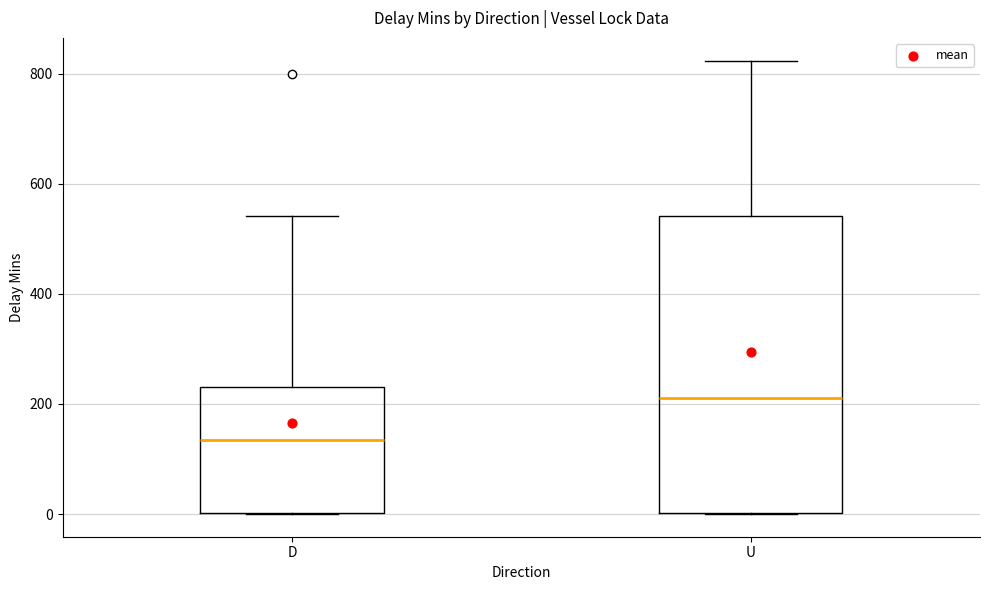

Comparing the boxes themselves (not the whiskers), which one is the tallest?

U